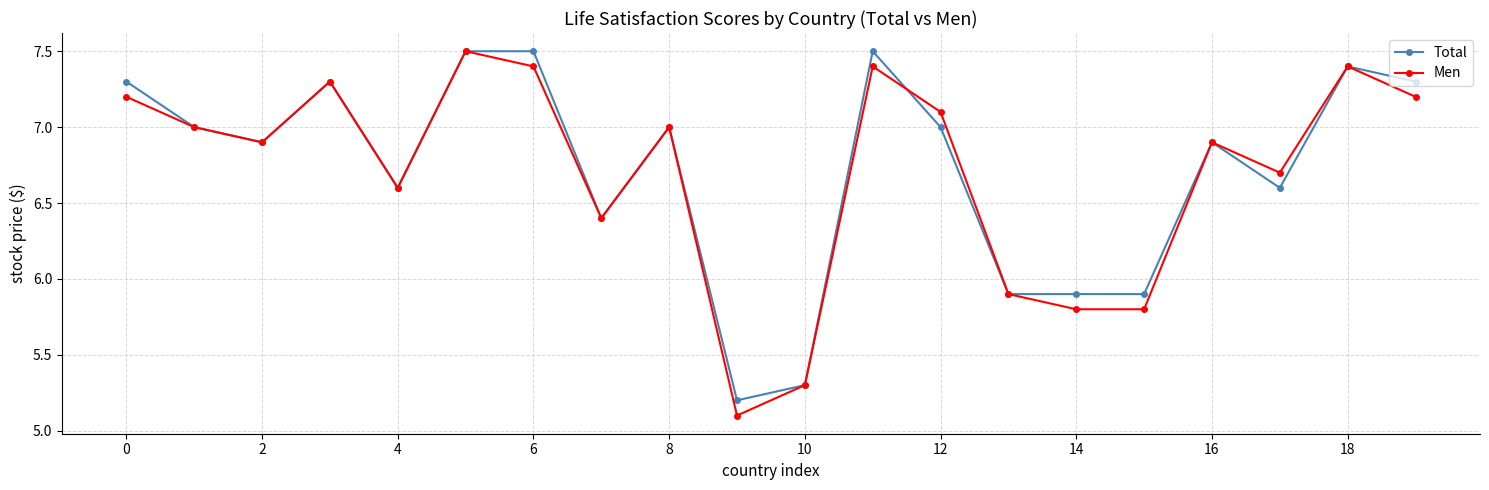

What is the maximum value shown in the chart?

7.5